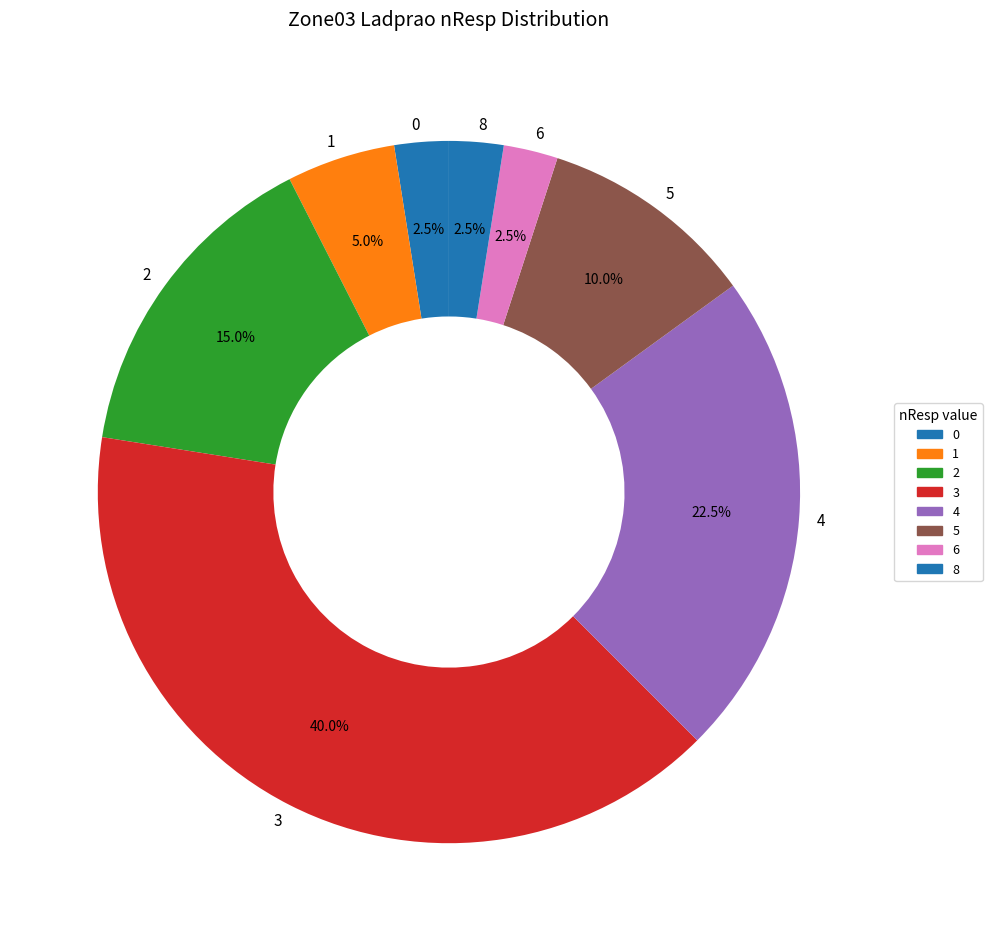

Approximately how many times larger is the value at 0 compared to 8?

1.0